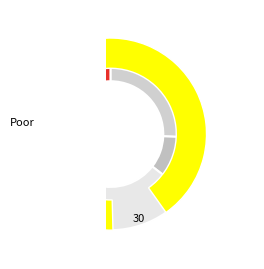

How much of the chart is everything except values?

74.3%